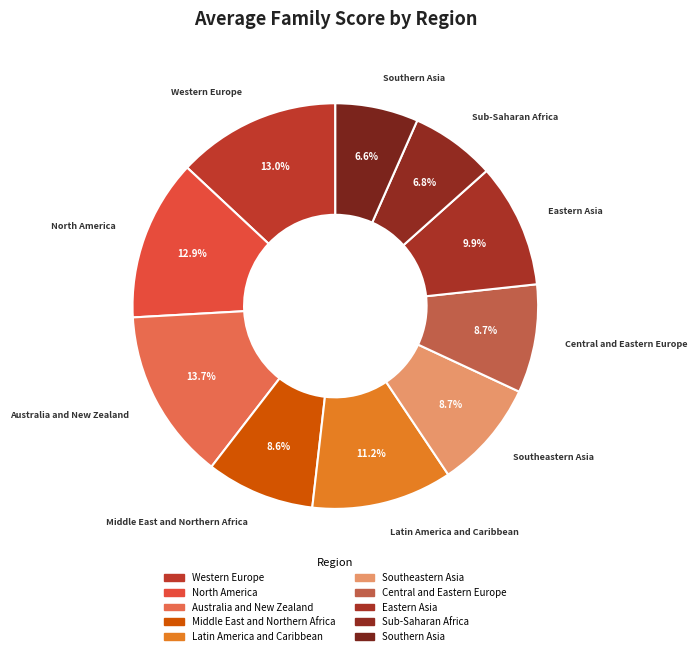

Does any single category account for the majority?

No